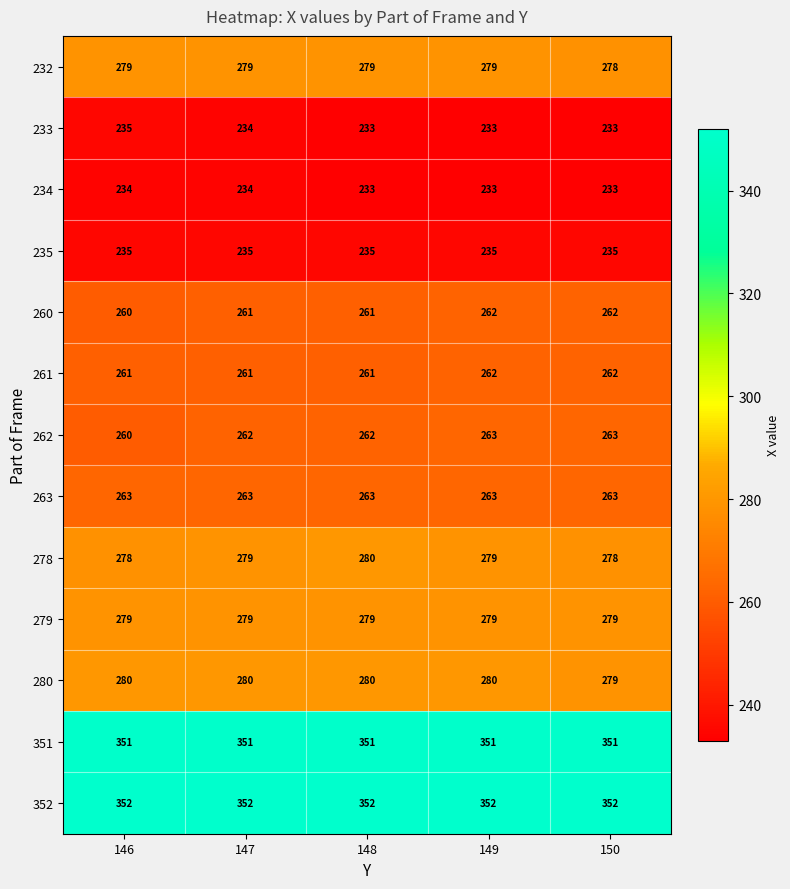

Is the value of 232 at 149 greater than the value of 262 at 146?

Yes